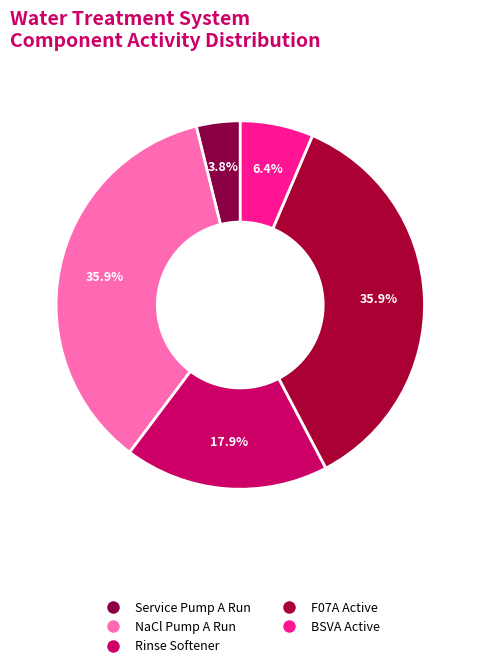

How many slices are in this pie chart?

5